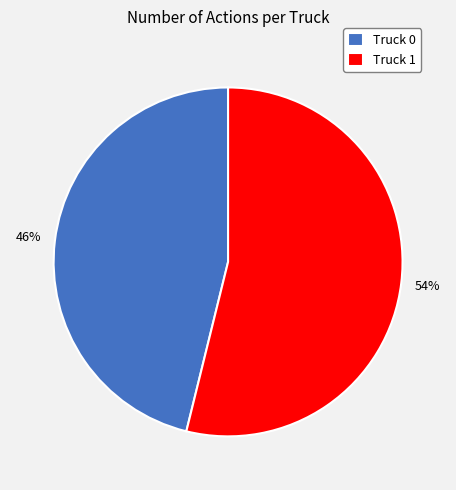

Approximately how many times larger is the value at Truck 1 compared to Truck 0?

1.2